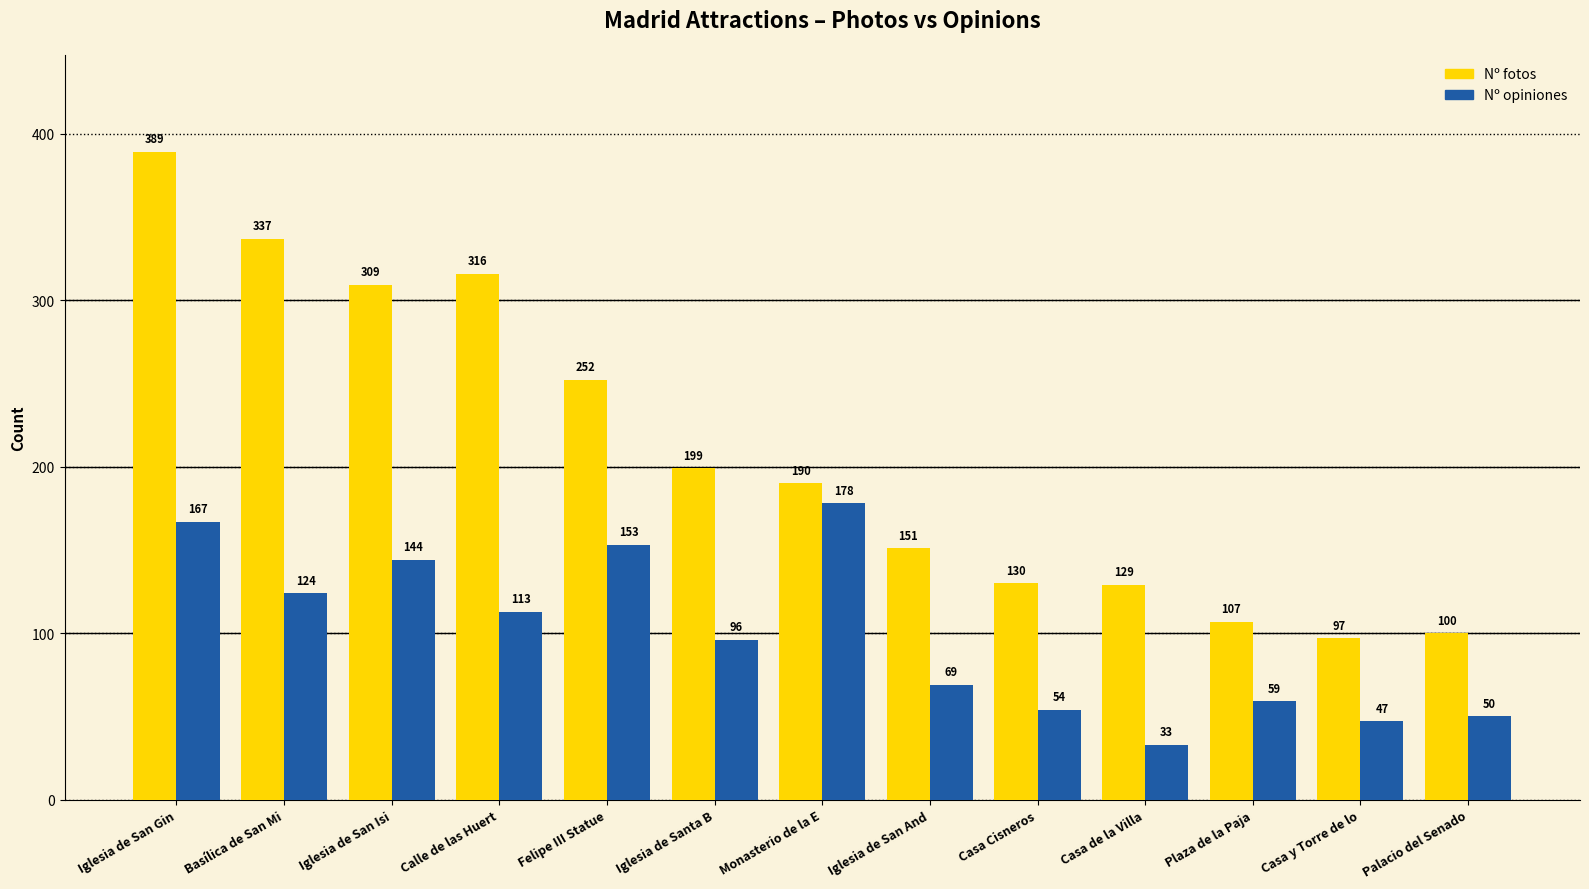

What is the smallest value displayed?

33